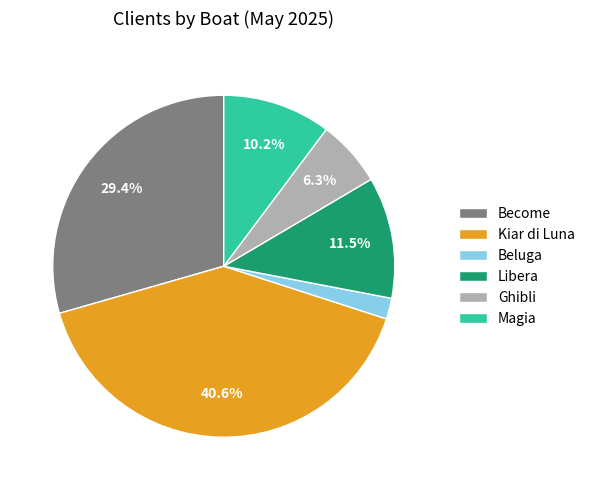

To the nearest percent, what portion does Beluga represent?

2%